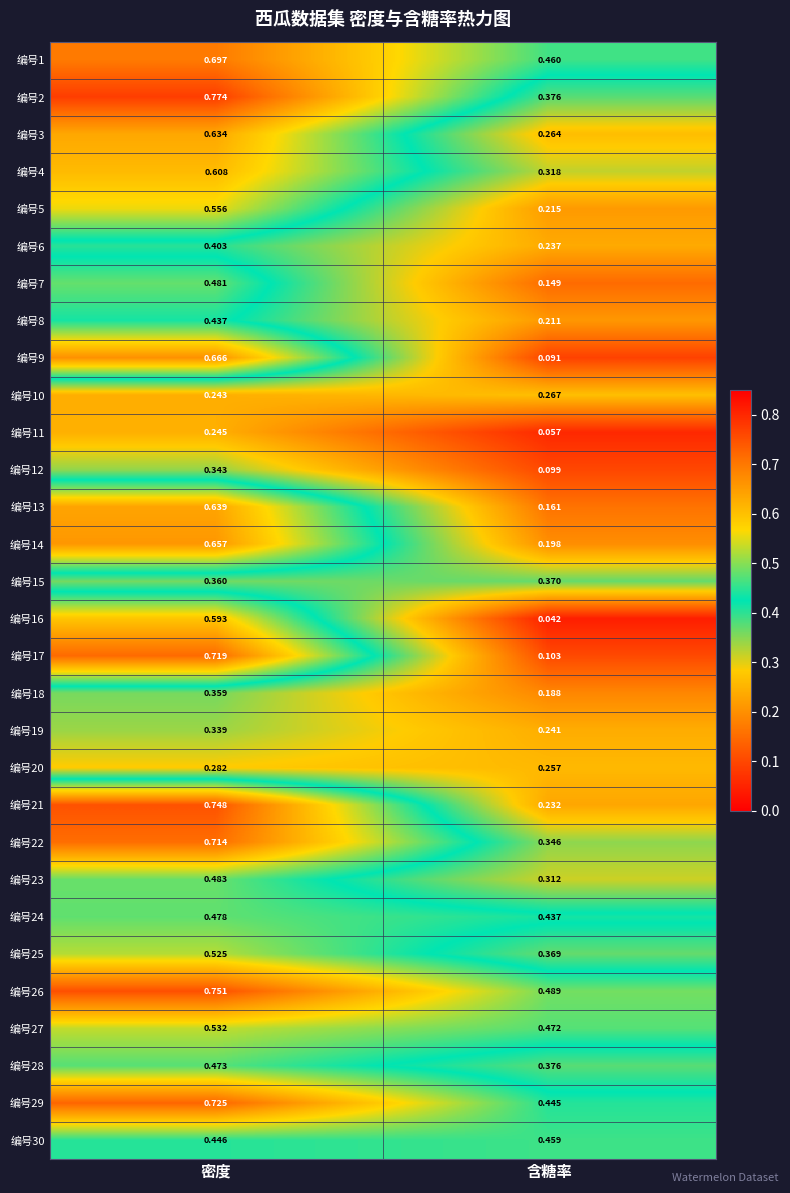

Rank the categories by 编号29 value from lowest to highest.

含糖率, 密度